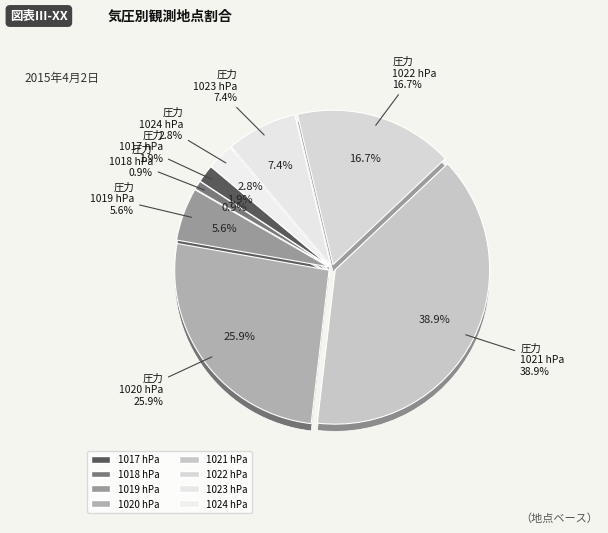

What percentage is the 1023 slice, to the nearest percent?

7%